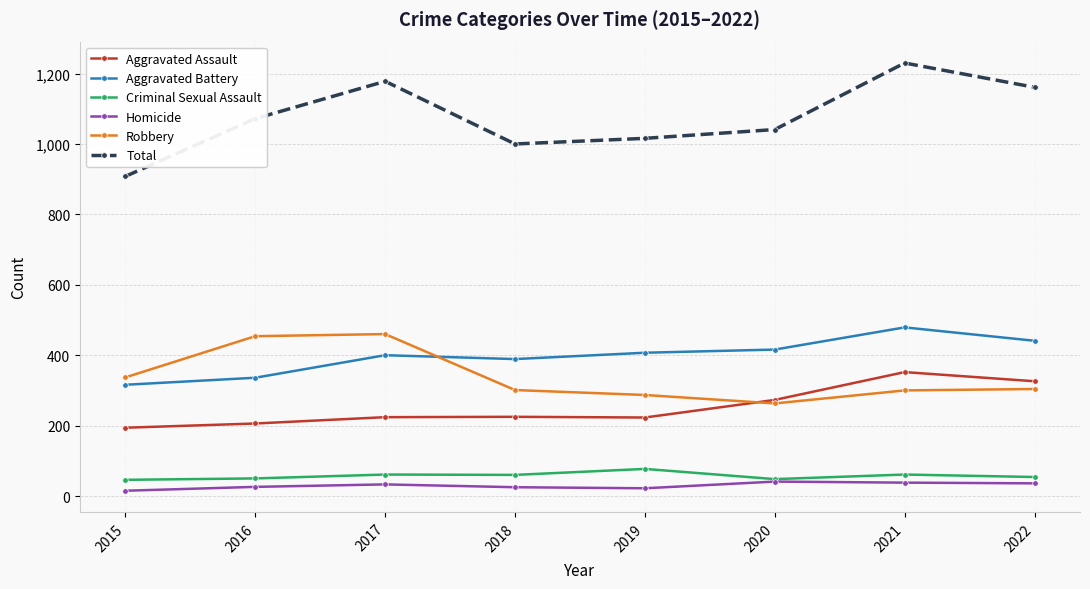

Is the value of Aggravated Assault at 2019 greater than the value of Aggravated Battery at 2016?

No